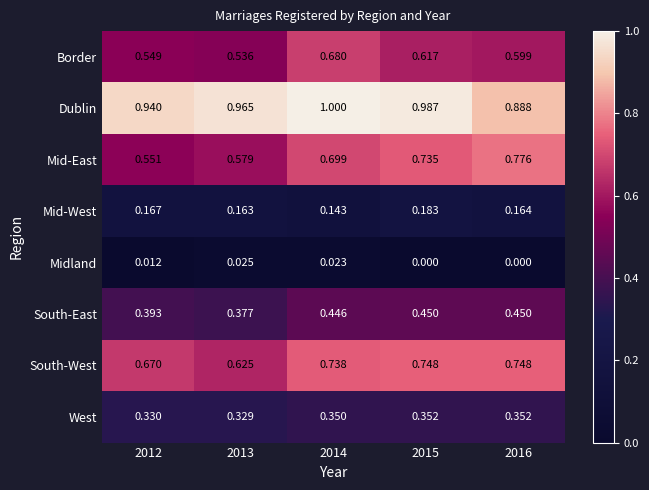

Which series has the widest spread of values?

Mid-East